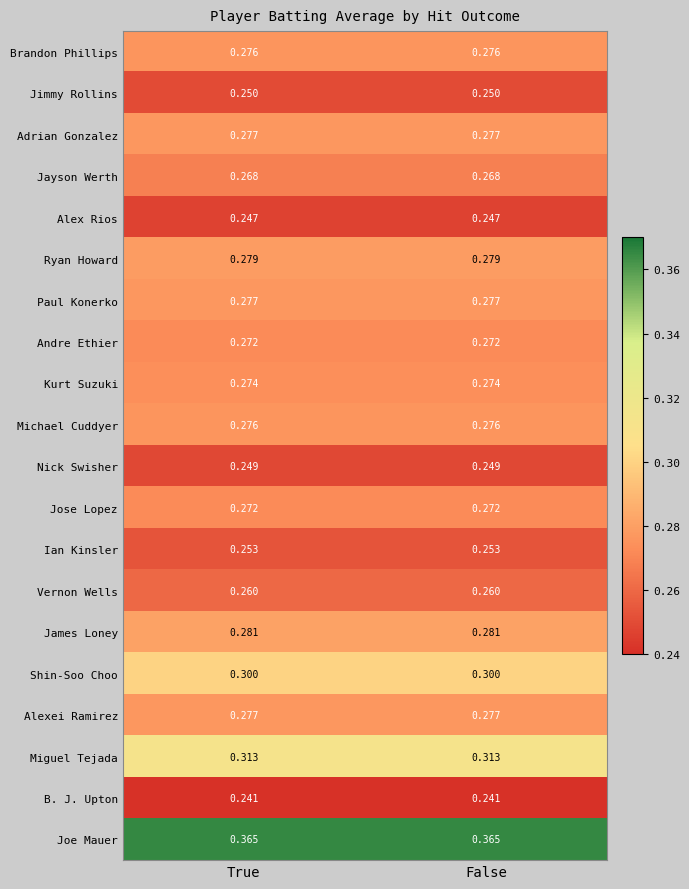

Is the value of Michael Cuddyer at False greater than the value of Adrian Gonzalez at True?

No